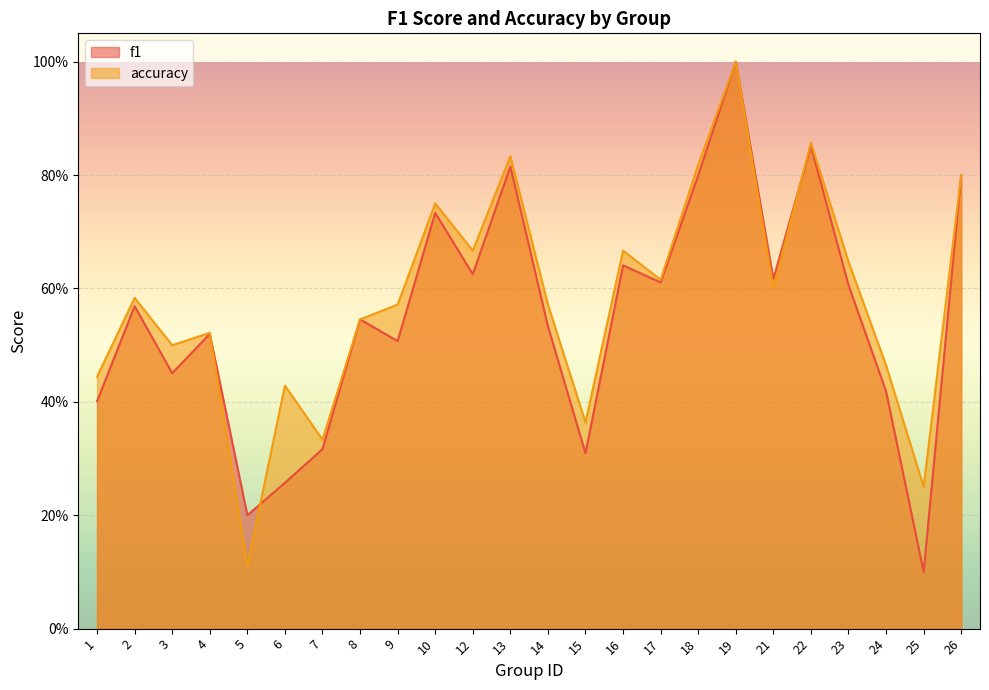

What is the approximate value of f1 at 9?

0.5